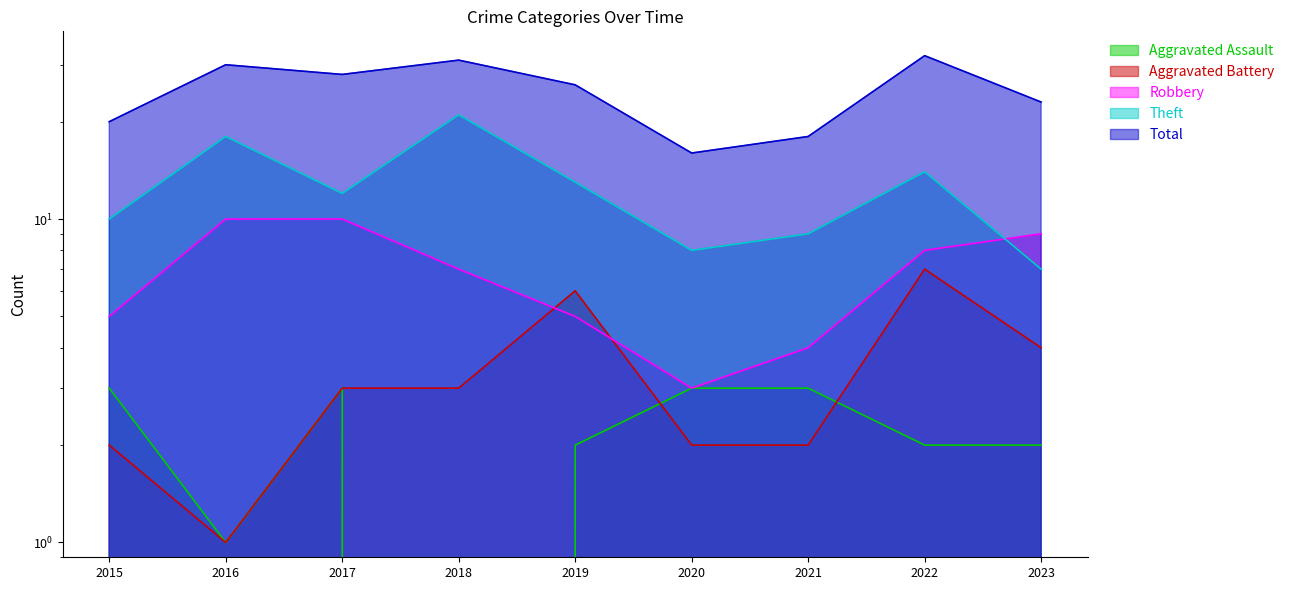

What is the sum of all Theft values?

112